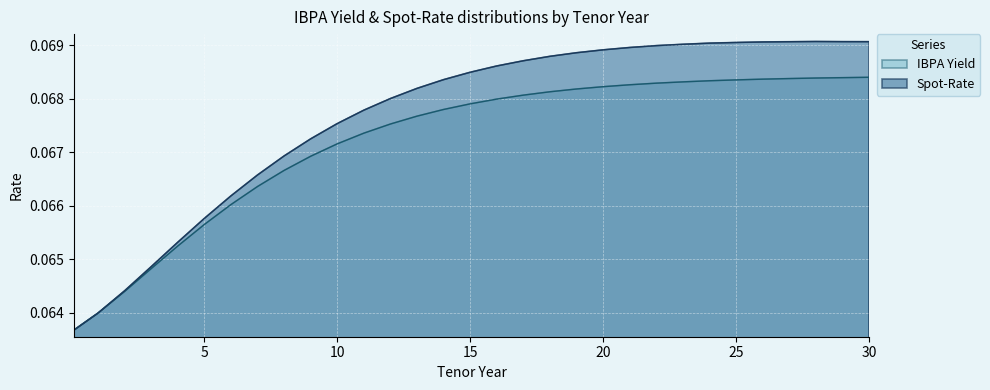

The IBPA Yield series shows 0.1 at 21. True or false?

True